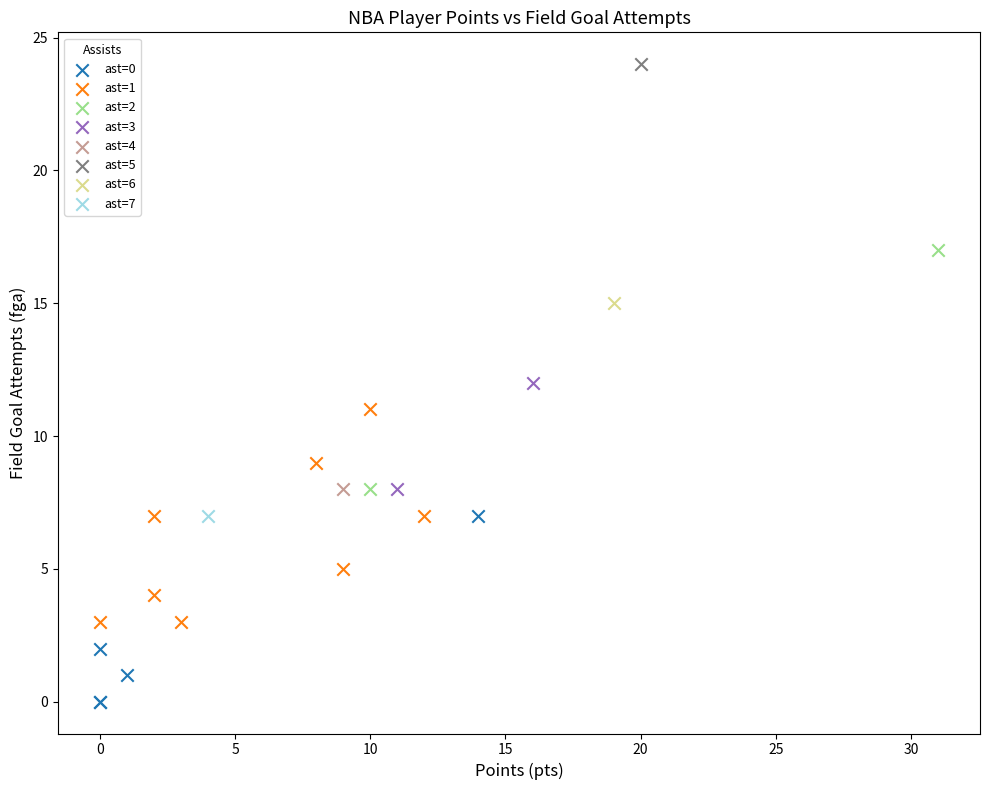

What are all the series names shown in the legend?

ast=0, ast=1, ast=2, ast=3, ast=4, ast=5, ast=6, ast=7